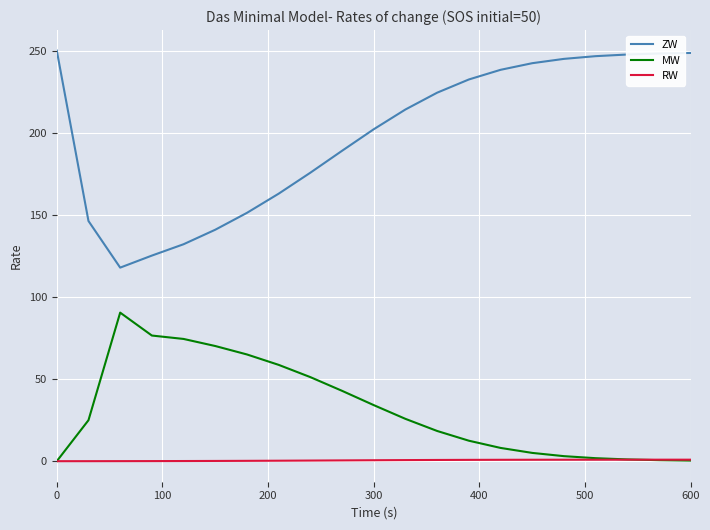

How many distinct data groups are displayed?

3